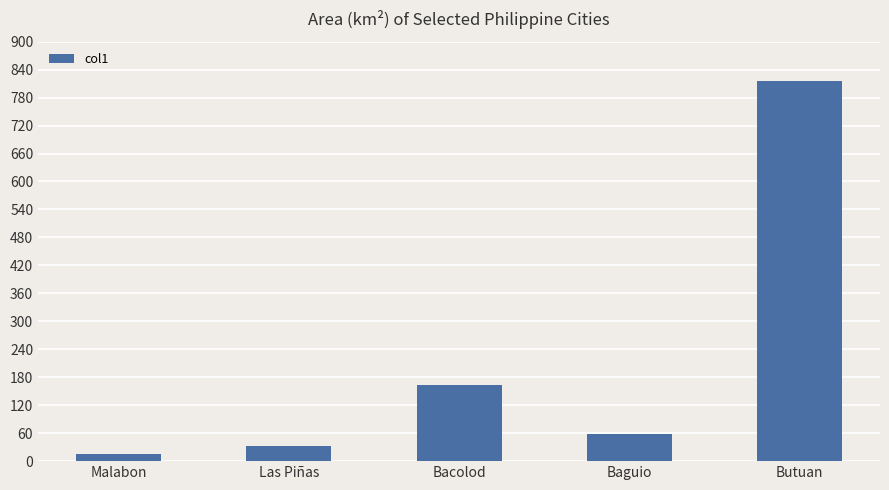

What is the label of the 1st bar from the right?

Butuan